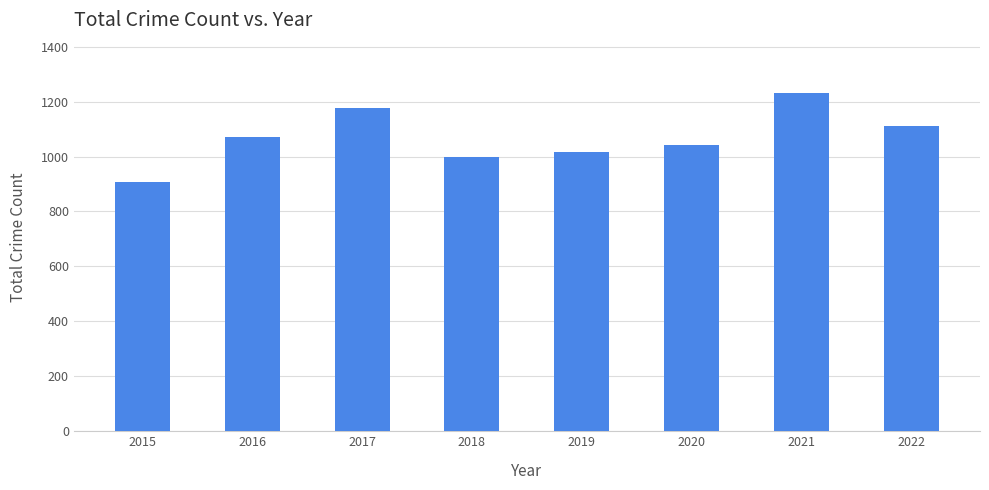

How many bars are there in total?

8